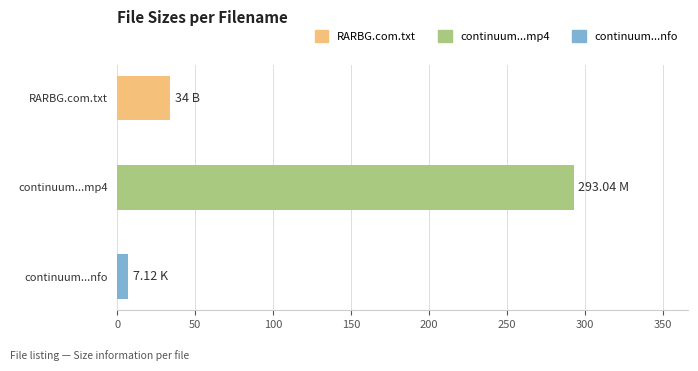

List the labels in order of value, largest first.

continuum...mp4, RARBG.com.txt, continuum...nfo